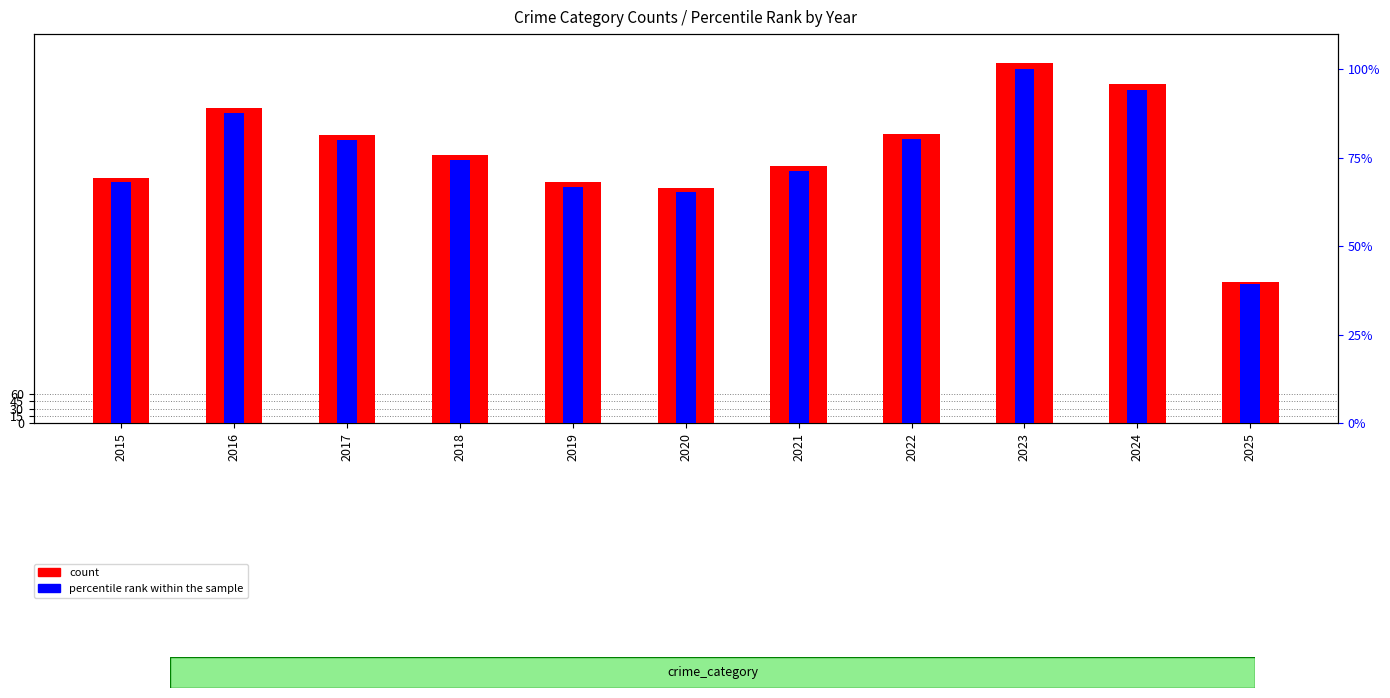

How many values in the count series exceed 552?

5